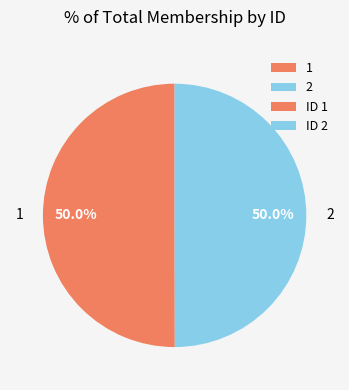

Combined, what portion of the pie is 1 and 2?

100.0%